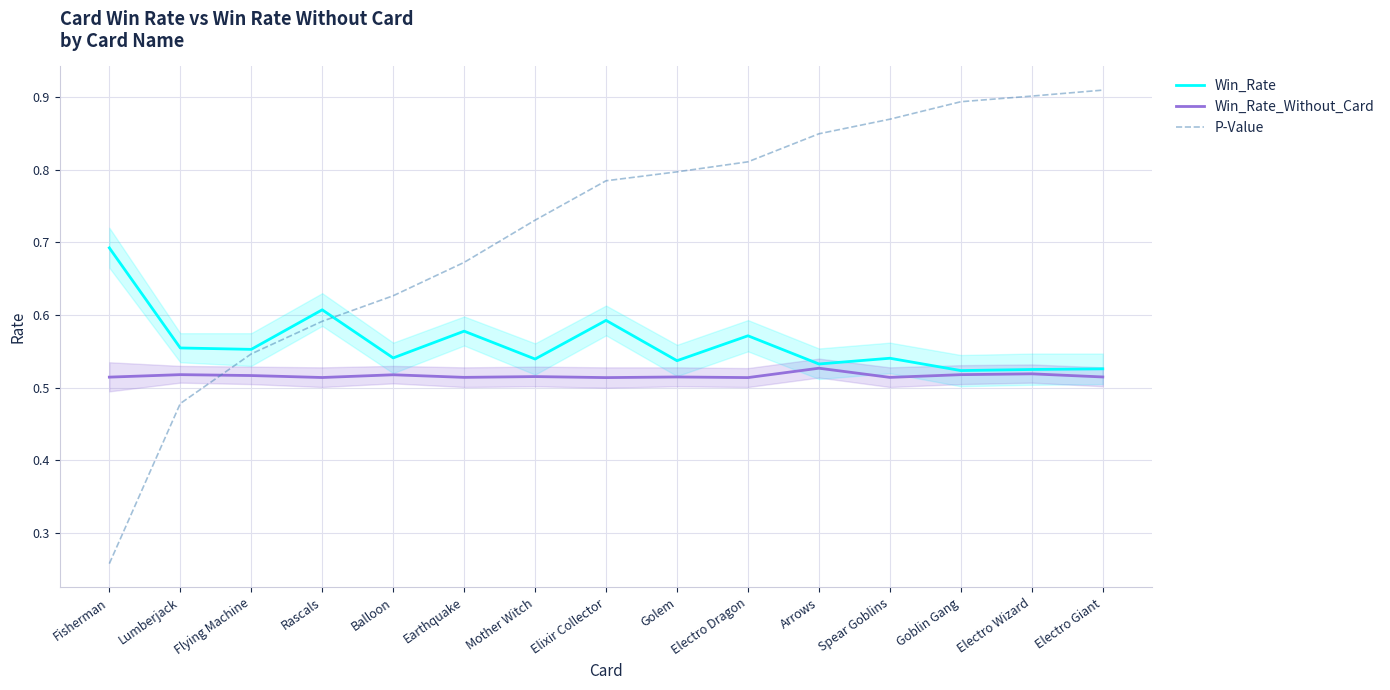

What is the difference between the second highest and second lowest values in the P-Value series?

0.4